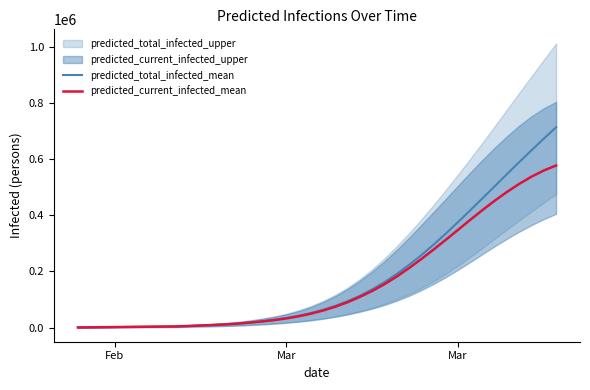

At which label does predicted_current_infected_mean reach its minimum?

Feb